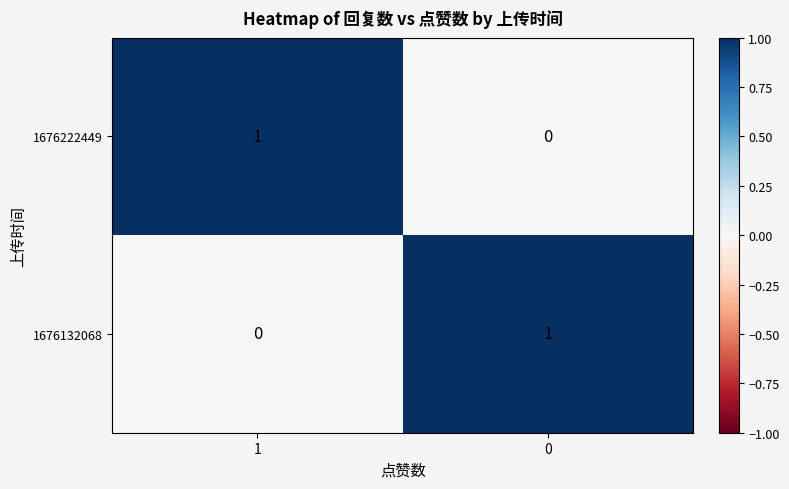

Rank the series at 0 from highest to lowest value.

1676132068, 1676222449